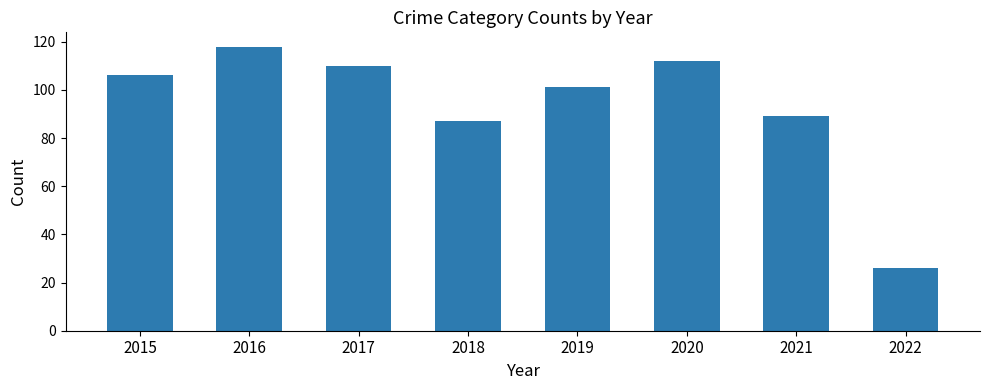

Between 2019 and 2016, which is larger?

2016